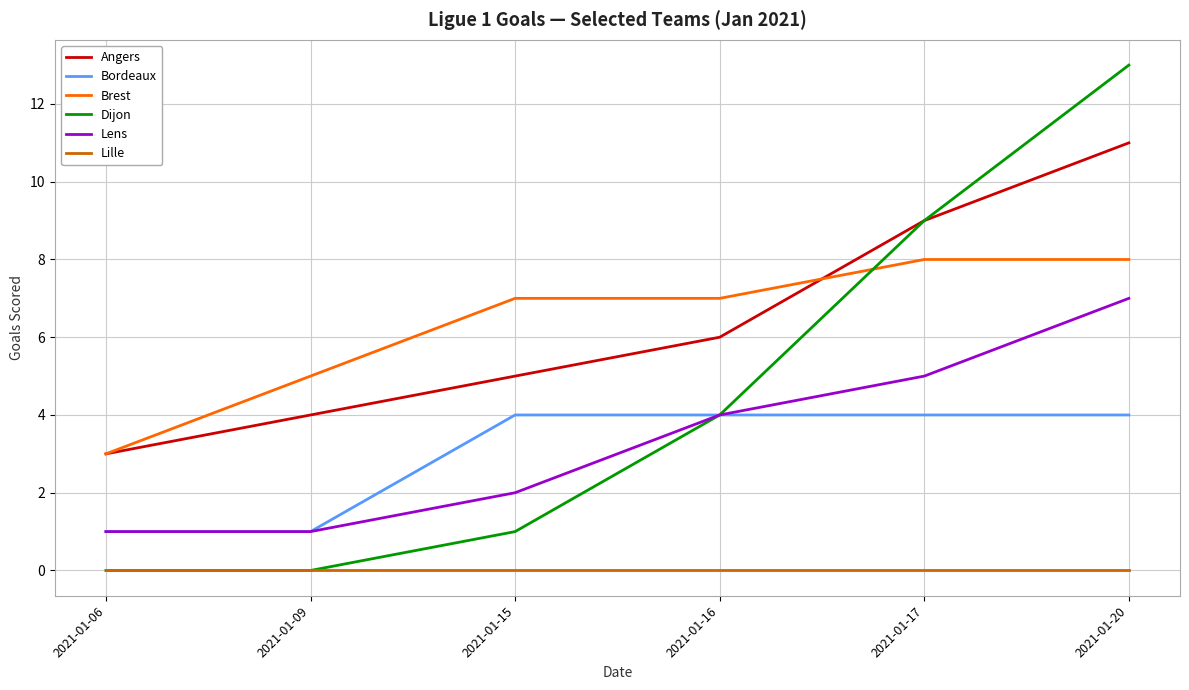

How many lines are shown in the chart?

6